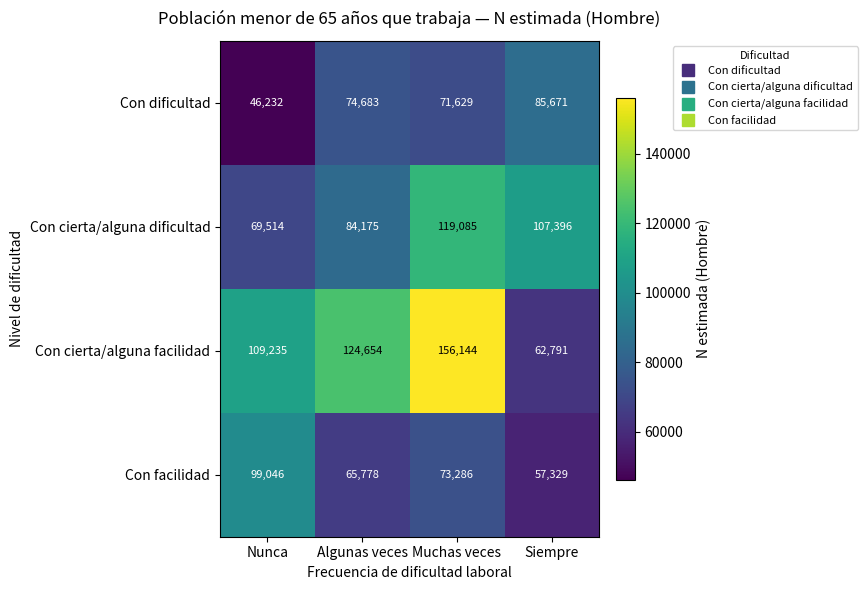

What is the maximum value shown in the chart?

156144